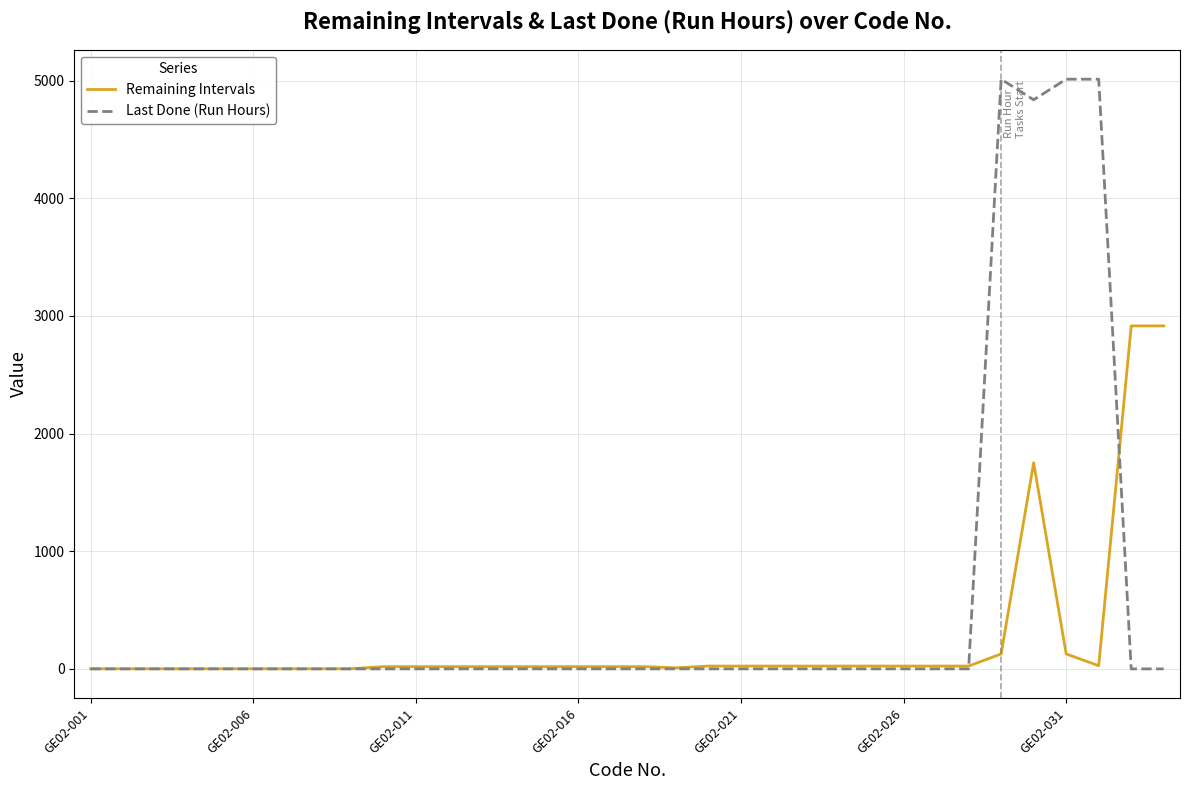

What is the maximum value for Remaining Intervals?

2915